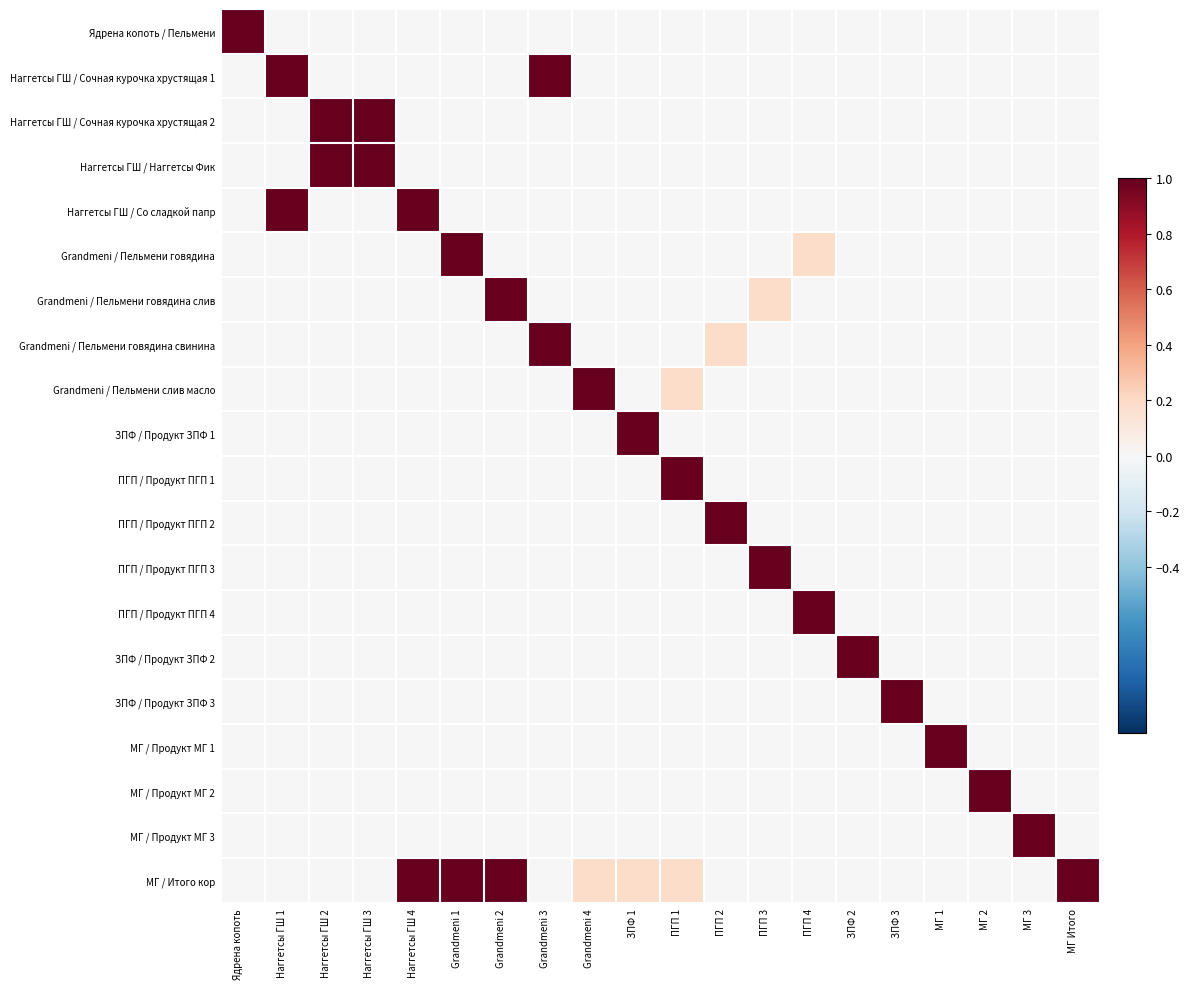

At МГ 1, list the series in order from largest to smallest.

МГ / Продукт МГ 1, Ядрена копоть / Пельмени, Наггетсы ГШ / Сочная курочка хрустящая 1, Наггетсы ГШ / Сочная курочка хрустящая 2, Наггетсы ГШ / Наггетсы Фик, Наггетсы ГШ / Со сладкой папр, Grandmeni / Пельмени говядина, Grandmeni / Пельмени говядина слив, Grandmeni / Пельмени говядина свинина, Grandmeni / Пельмени слив масло, ЗПФ / Продукт ЗПФ 1, ПГП / Продукт ПГП 1, ПГП / Продукт ПГП 2, ПГП / Продукт ПГП 3, ПГП / Продукт ПГП 4, ЗПФ / Продукт ЗПФ 2, ЗПФ / Продукт ЗПФ 3, МГ / Продукт МГ 2, МГ / Продукт МГ 3, МГ / Итого кор